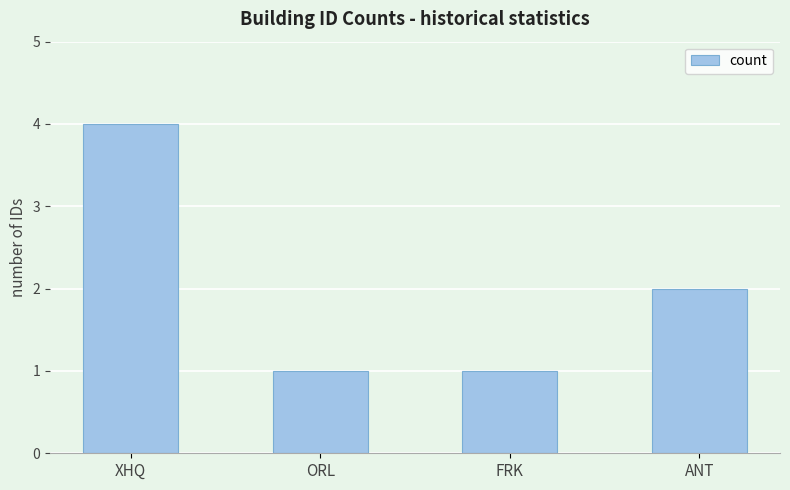

What is the maximum value shown in the chart?

4